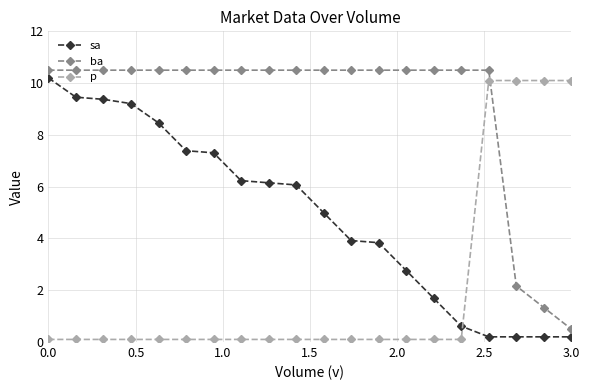

What is the maximum value shown in the chart?

10.5